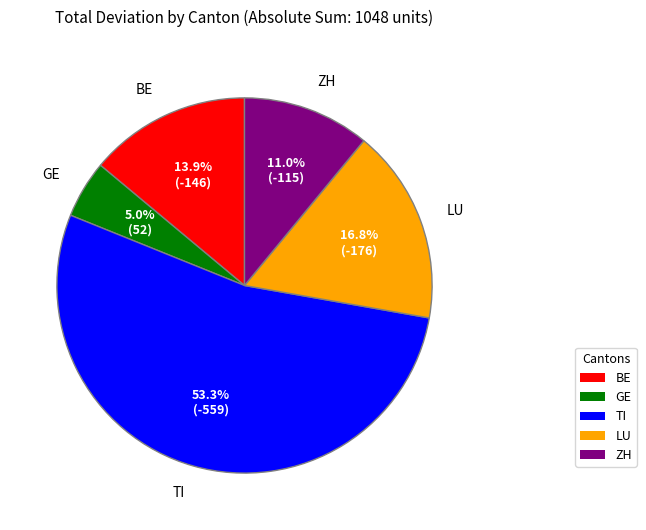

What is the majority slice?

TI